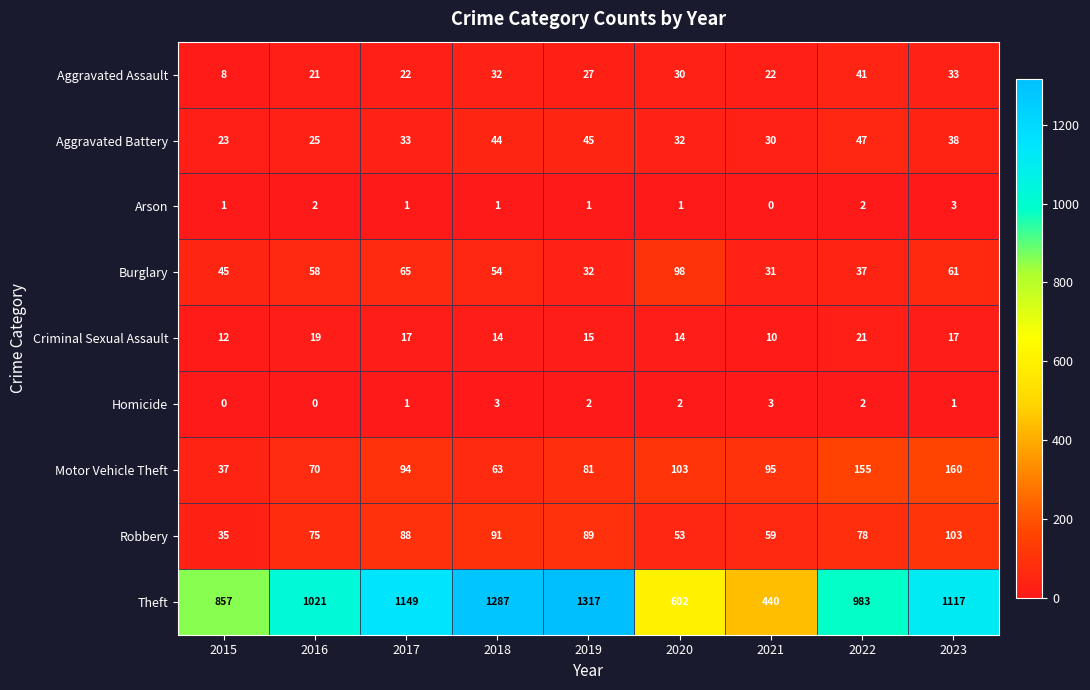

What is the difference between the Motor Vehicle Theft values at 2015 and 2016?

33